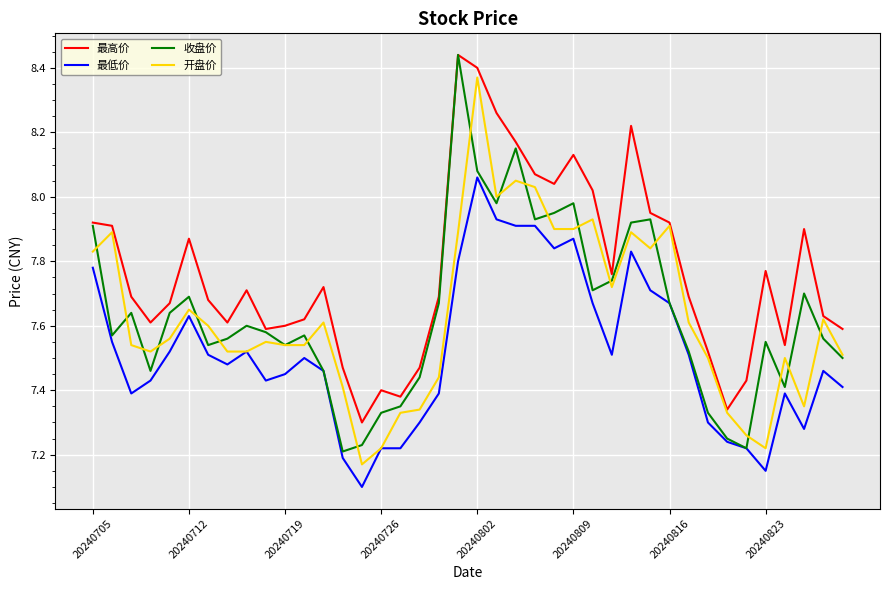

Which series has the largest total across all categories?

最高价